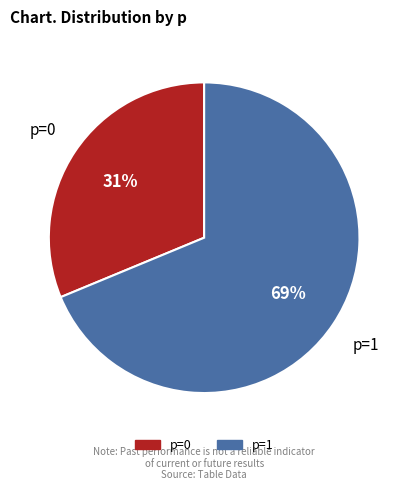

Does p=0 account for over 50% of the chart?

No